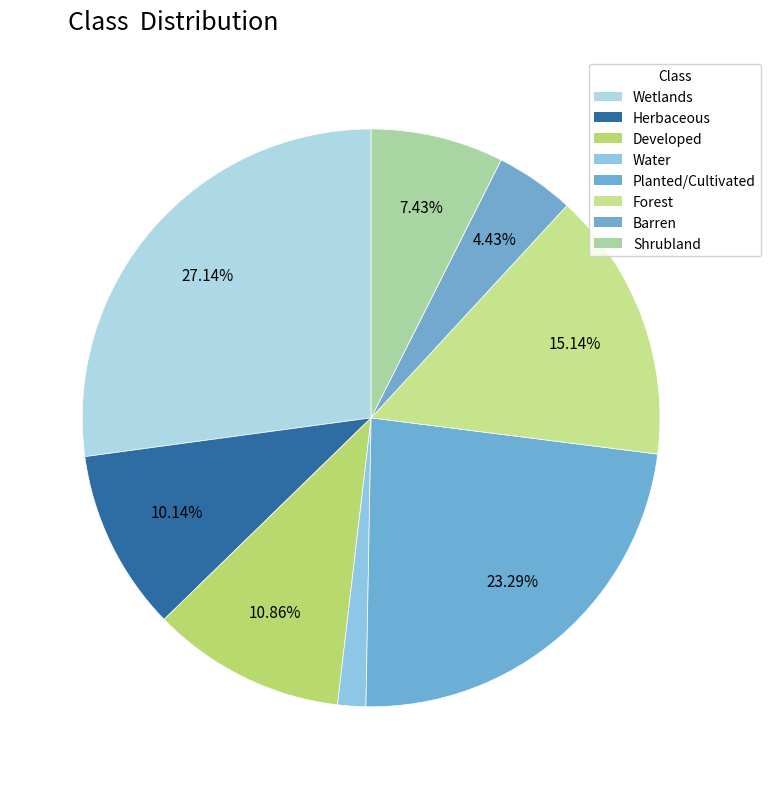

Is it true that Forest is 15% of the pie?

True